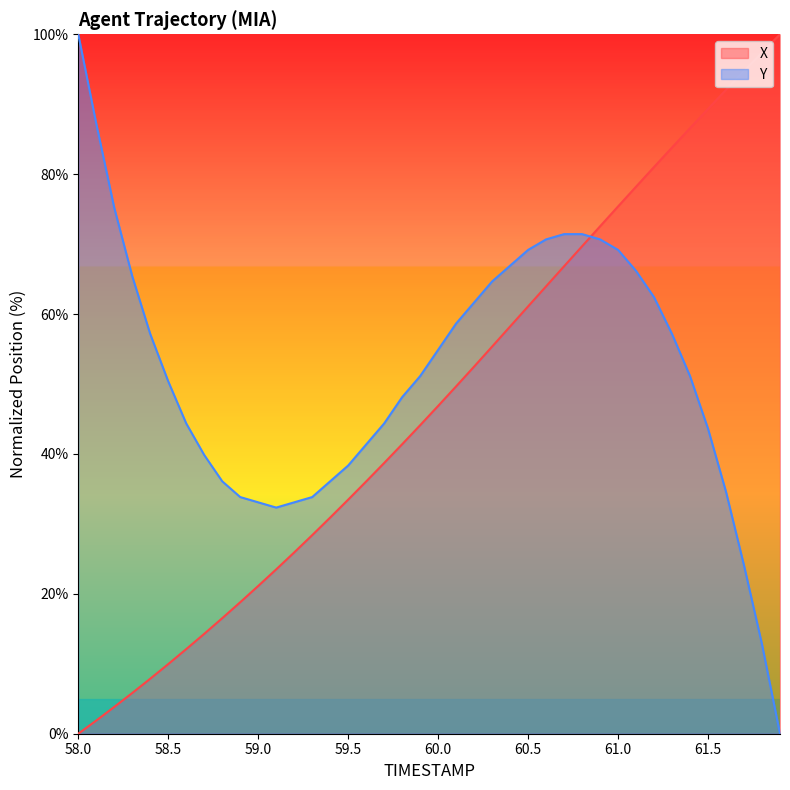

Is it true that Y equals 44.7 at 58.1?

False